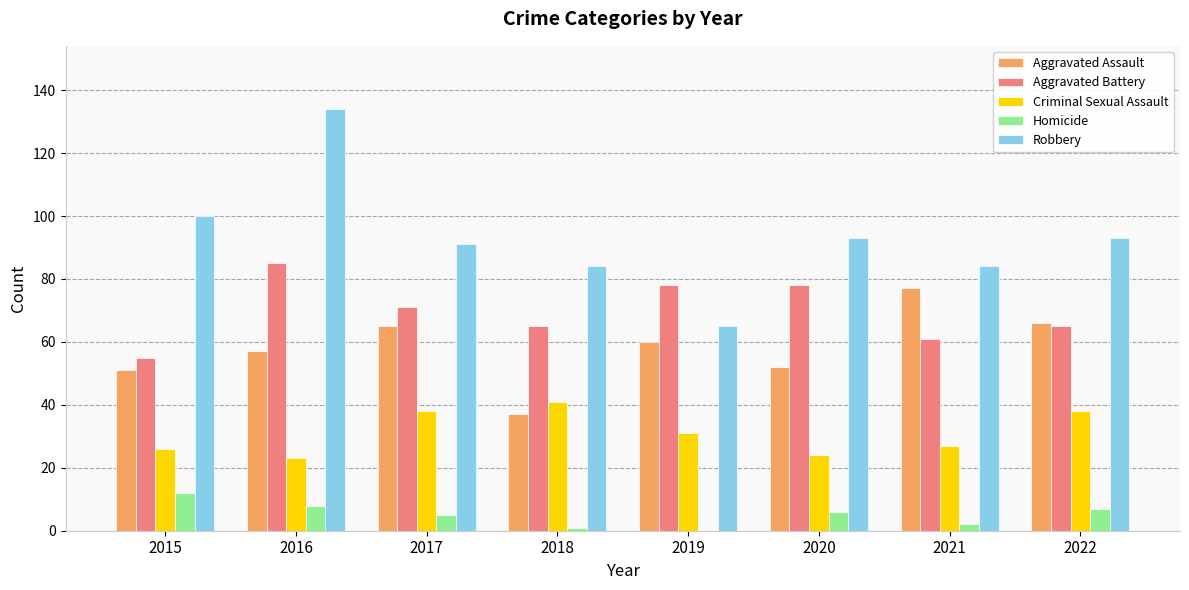

How many Aggravated Battery values are between 65 and 78?

5